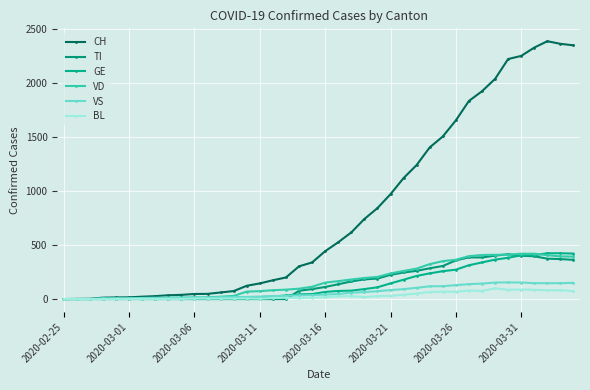

At how many categories does at least one series exceed 1568?

10